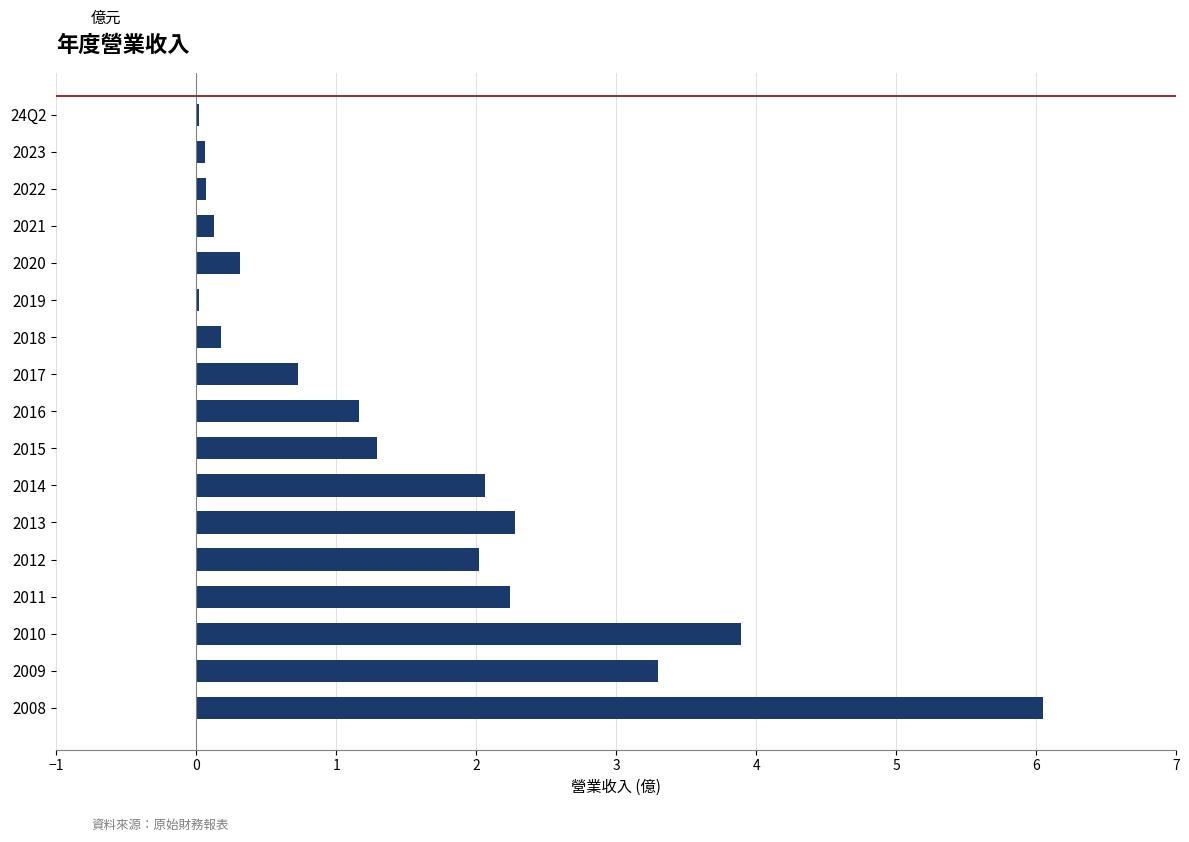

Between 2015 and 2018, which is larger?

2015